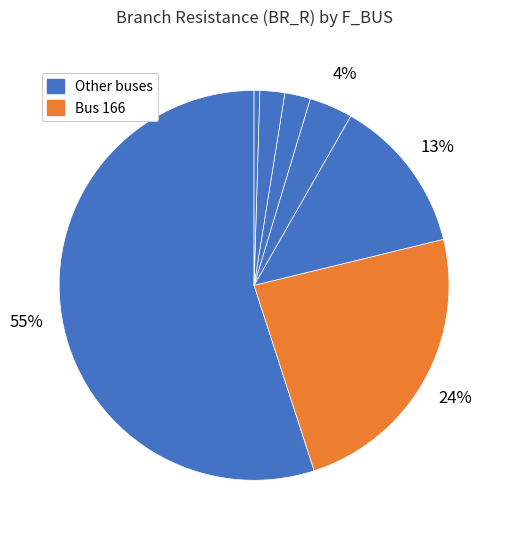

How many segments does this pie chart have?

7